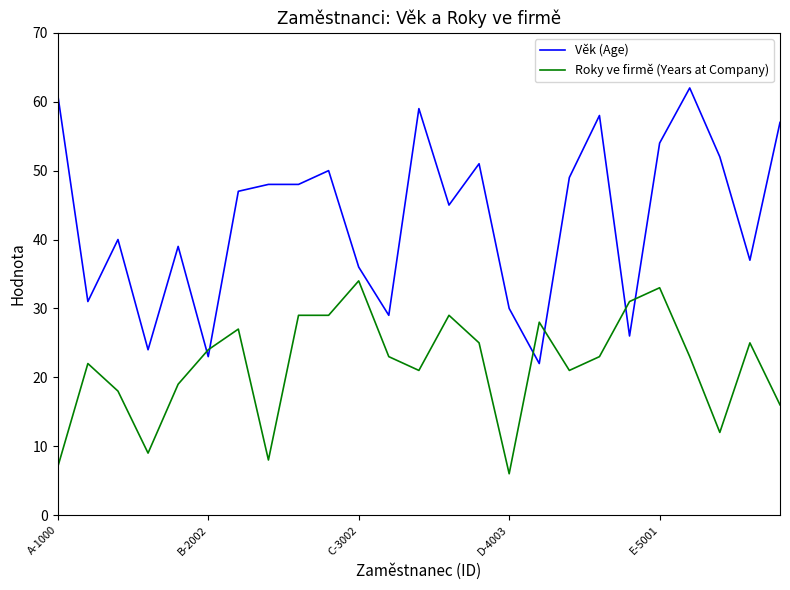

True or false: Věk (Age) and Roky ve firmě (Years at Company) cross at least once.

True